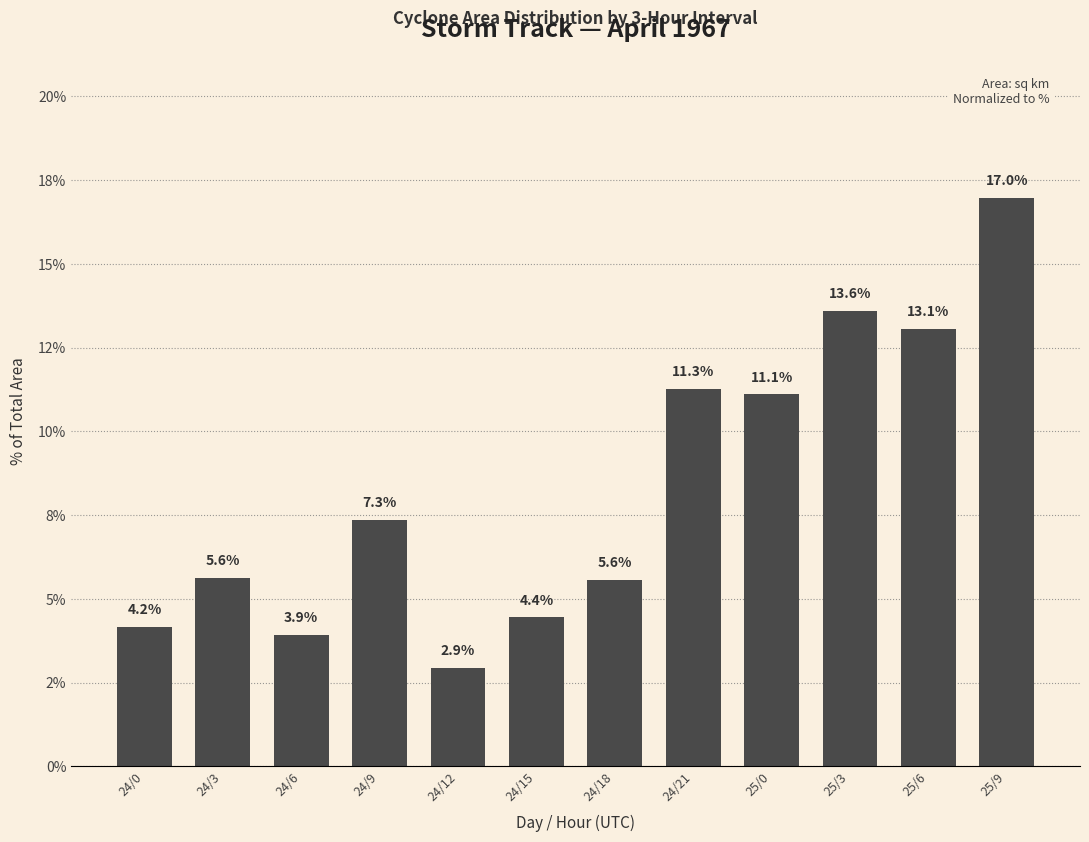

Does the chart contain any negative values?

No